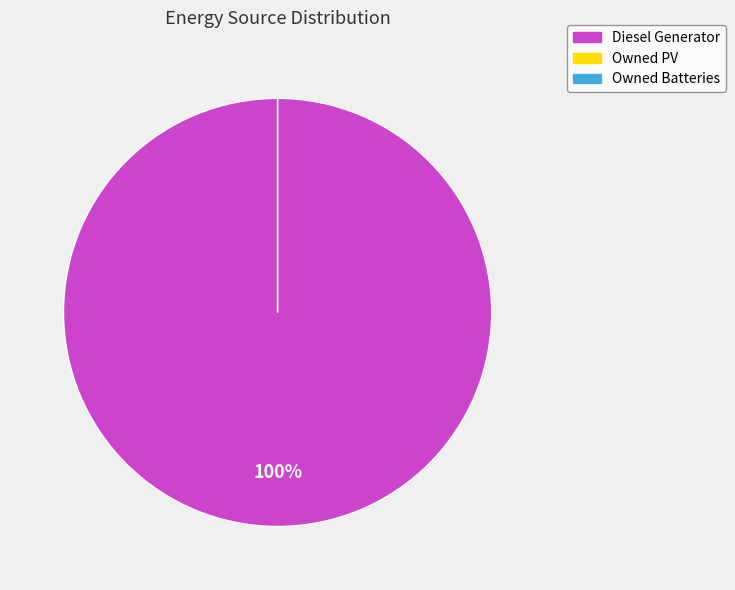

To the nearest percent, what is the average slice percentage?

33%